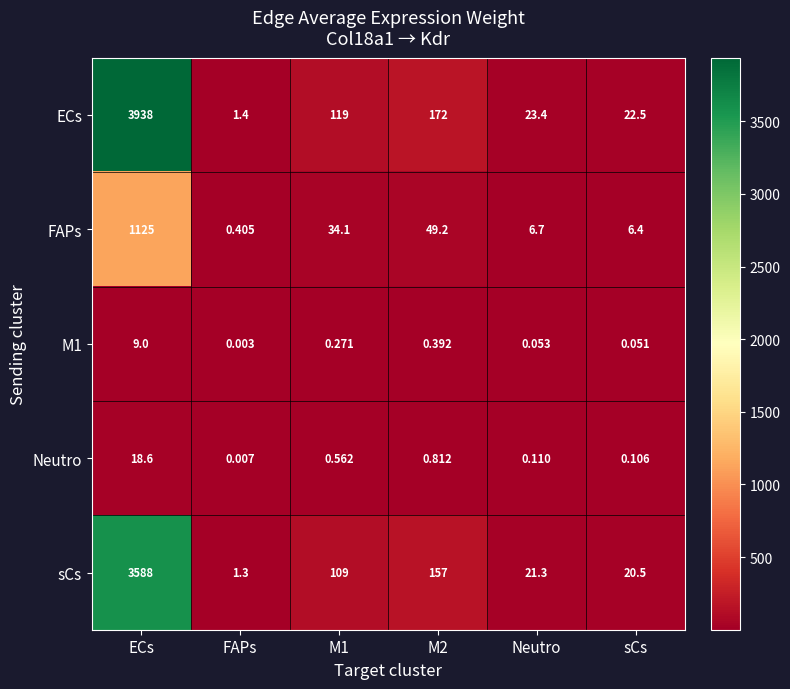

Which series has the largest total across all categories?

ECs